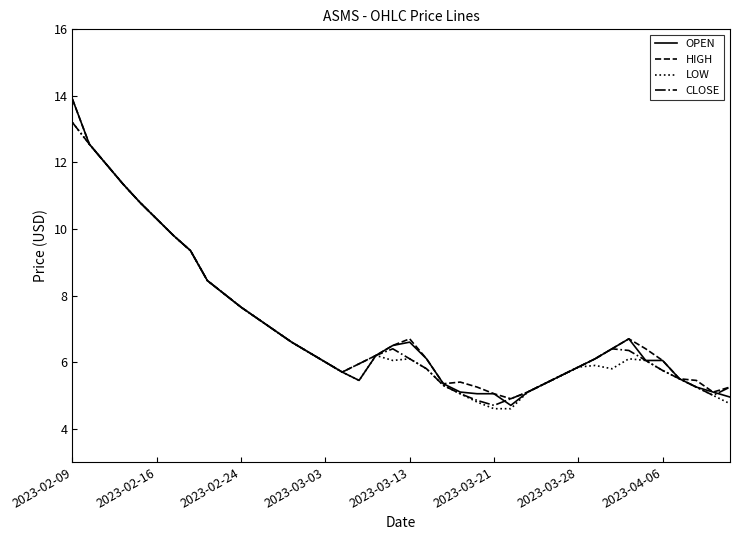

Which series has the widest spread of values?

OPEN